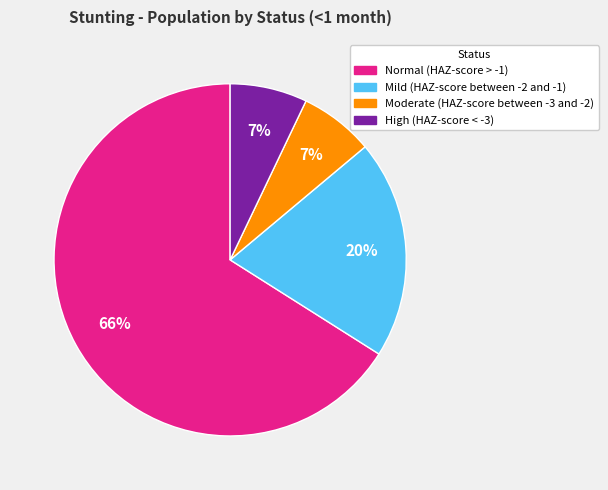

Is it true that Moderate (HAZ-score between -3 and -2) is 1% of the pie?

False